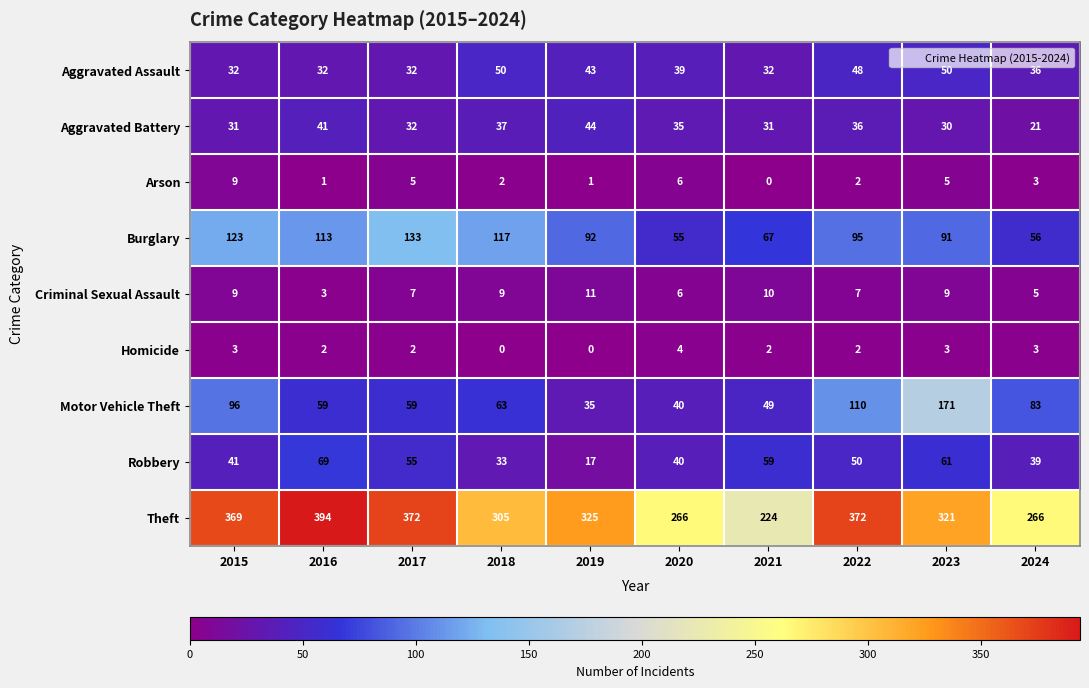

True or false: Burglary has a value of 95 at 2022.

True